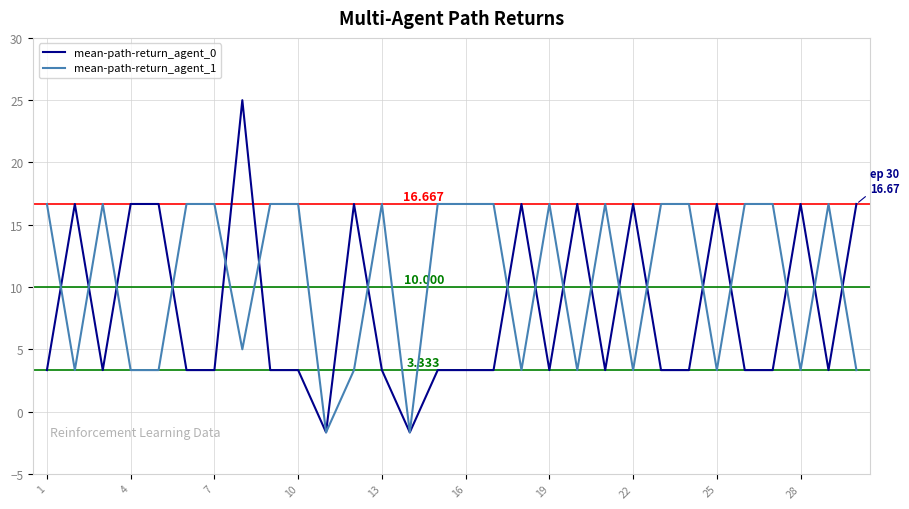

Reading left to right, what are all the values shown in this chart?

mean-path-return_agent_0: 3.3	16.7	3.3	16.7	16.7	3.3	3.3	25.0	3.3	3.3	-1.7	16.7	3.3	-1.7	3.3	3.3	3.3	16.7	3.3	16.7	3.3	16.7	3.3	3.3	16.7	3.3	3.3	16.7	3.3	16.7
mean-path-return_agent_1: 16.7	3.3	16.7	3.3	3.3	16.7	16.7	5.0	16.7	16.7	-1.7	3.3	16.7	-1.7	16.7	16.7	16.7	3.3	16.7	3.3	16.7	3.3	16.7	16.7	3.3	16.7	16.7	3.3	16.7	3.3